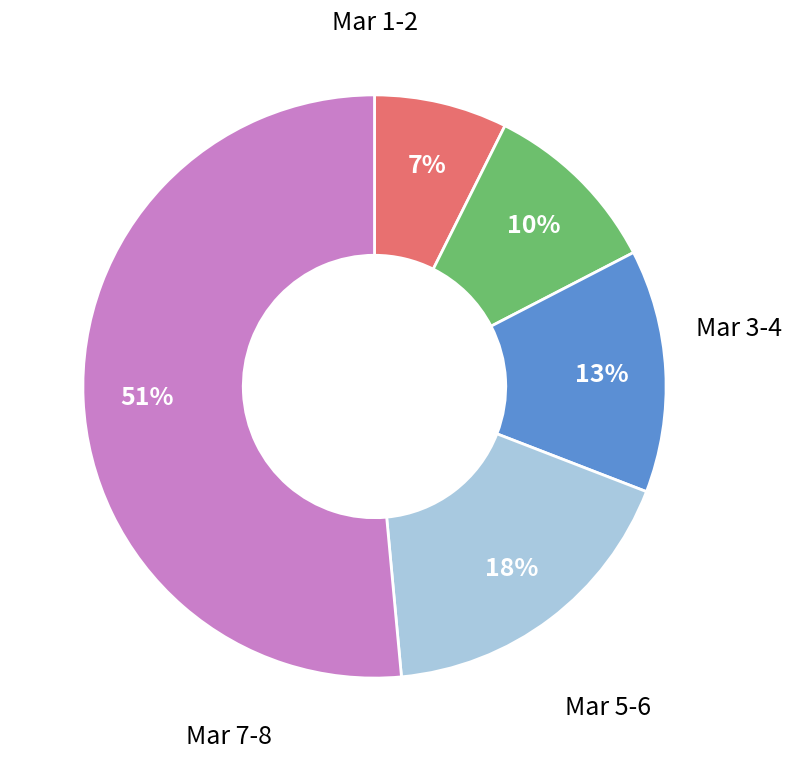

To the nearest percent, what is the difference between the largest and smallest slice percentages?

44%